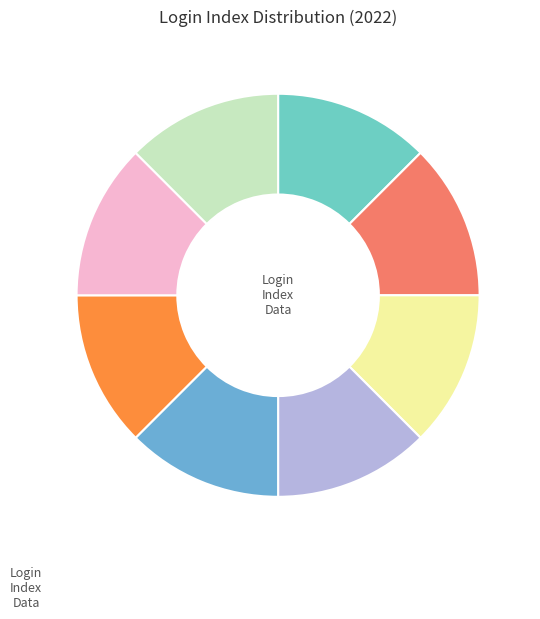

Is there any slice that represents more than half of the pie?

No